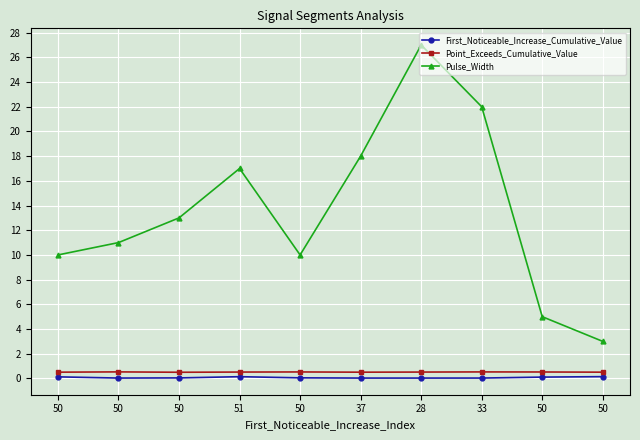

How many series are shown in this chart?

3